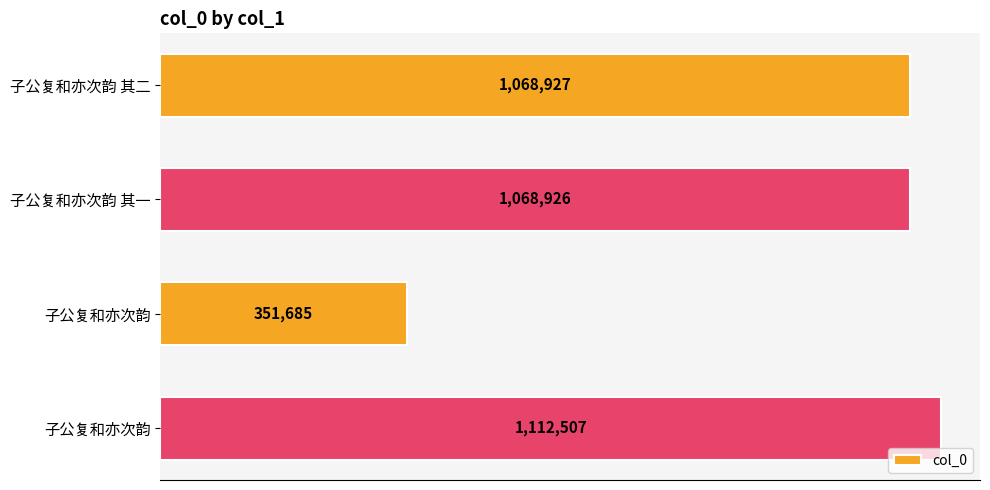

Does the chart contain stacked bars?

No